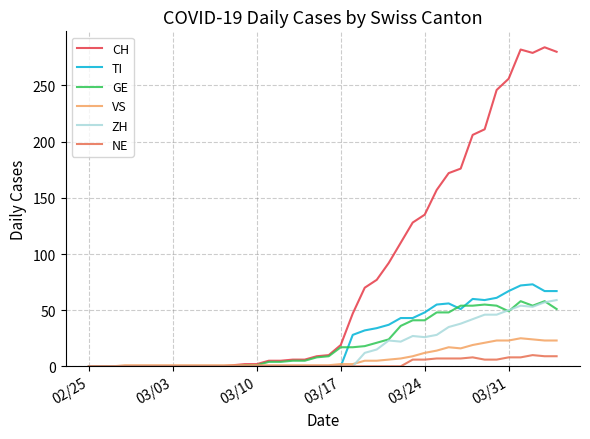

Does the chart display data point markers on the line(s)?

No